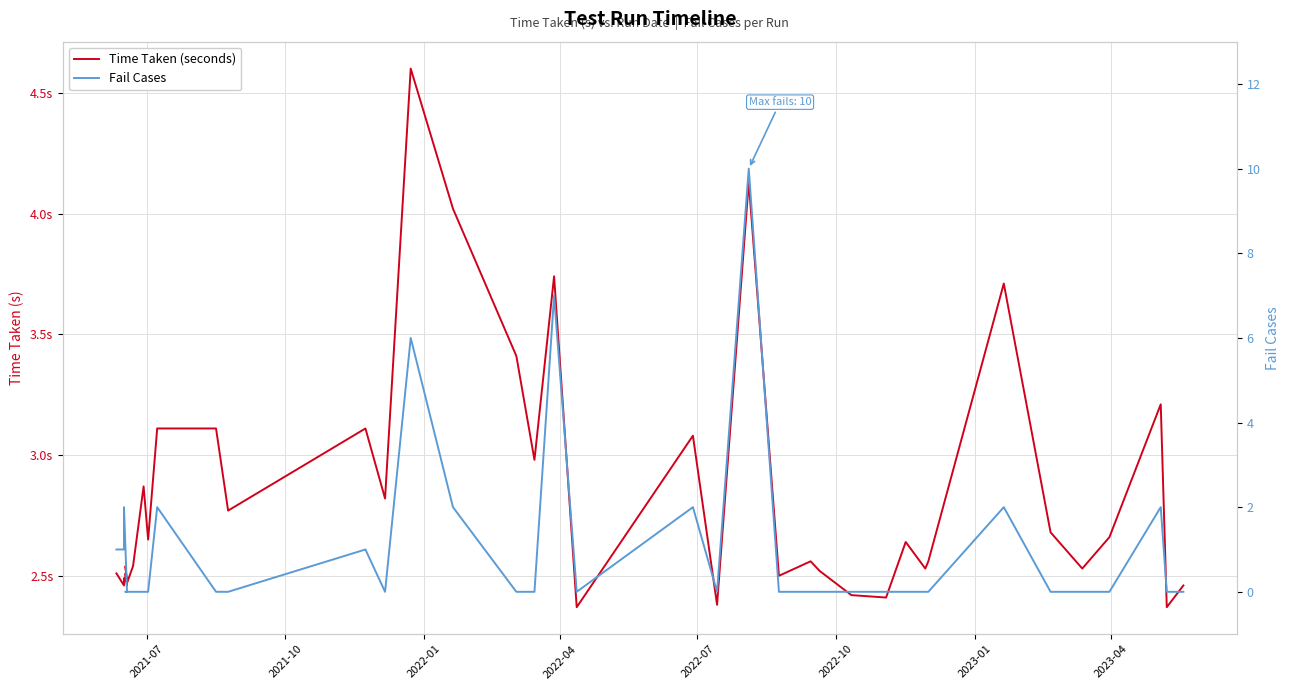

True or false: Fail Cases and Time Taken (seconds) intersect in this chart.

True